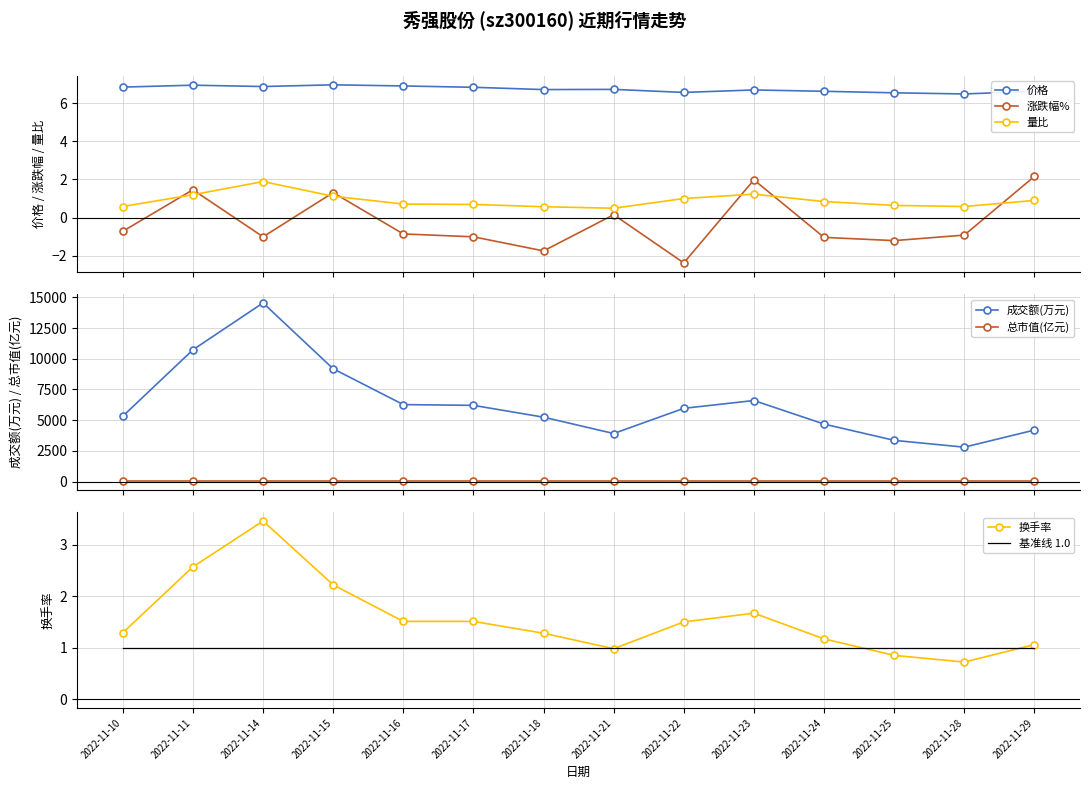

What is the sum of the 量比 values at 2022-11-29 and 2022-11-15?

2.0